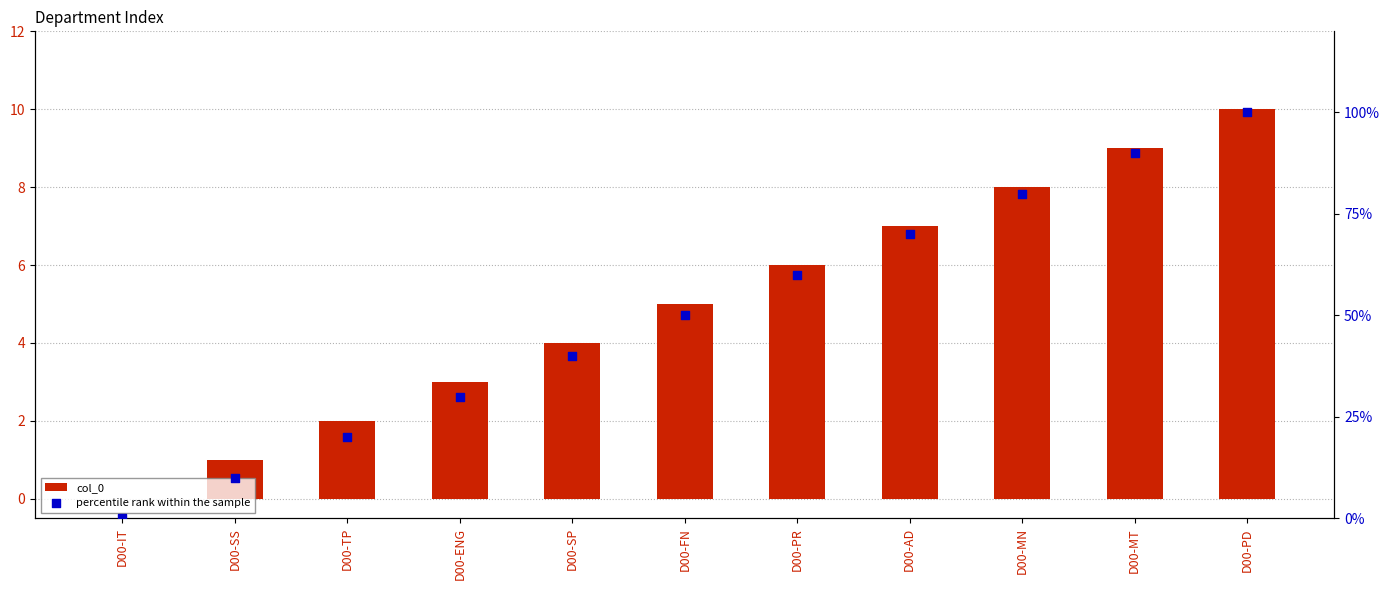

Is the value of percentile rank within the sample at D00-SS greater than the value of col_0 at D00-MT?

Yes